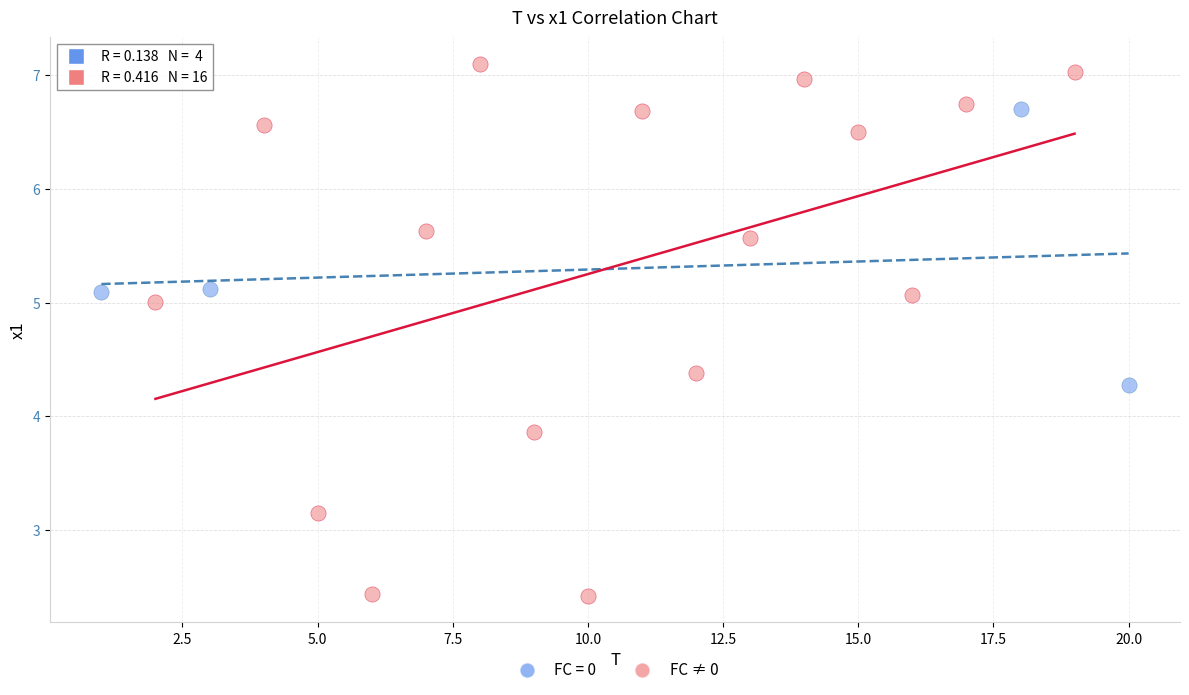

Which series has the widest spread of Y values?

FC ≠ 0